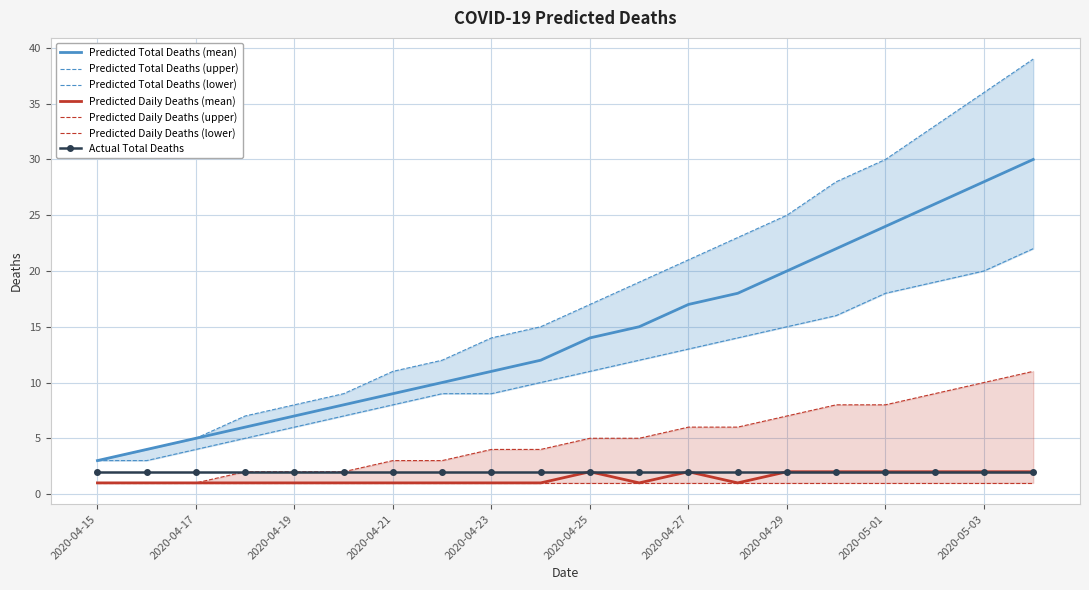

True or false: Predicted Daily Deaths (mean) and Predicted Total Deaths (mean) cross at least once.

False